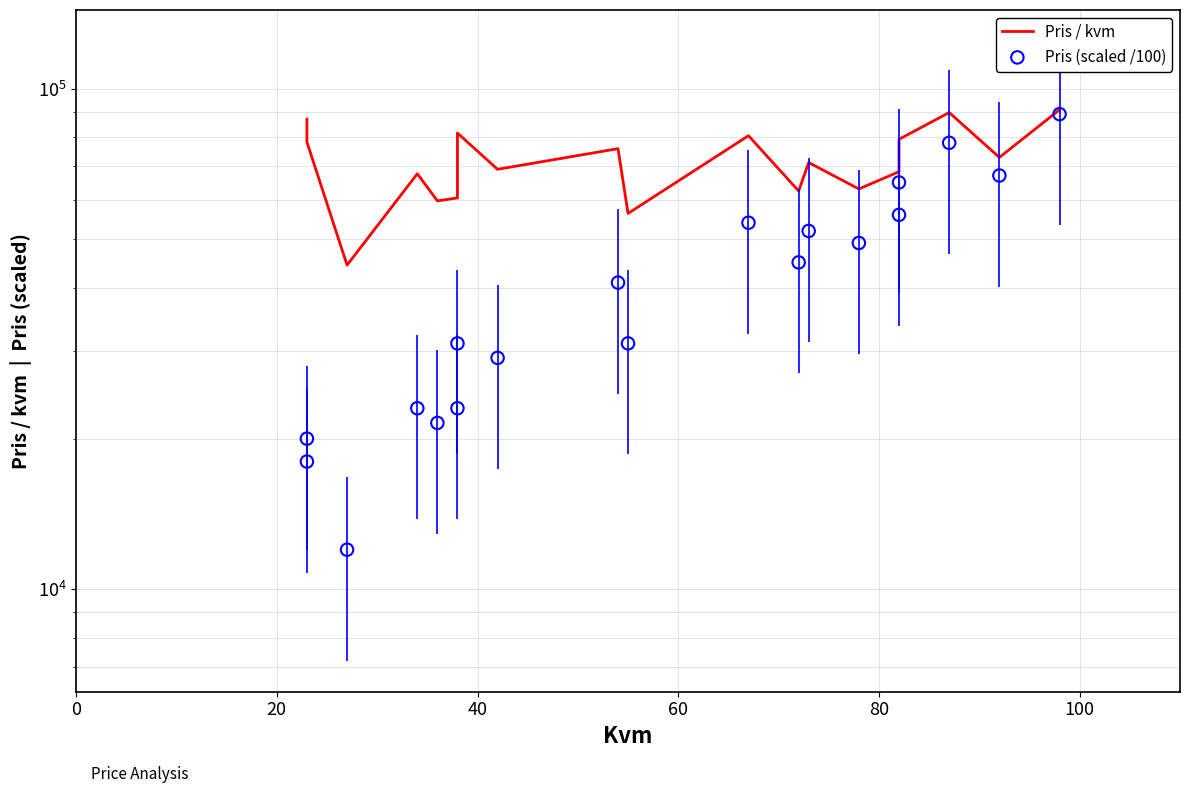

At how many categories does at least one series exceed 60876?

15